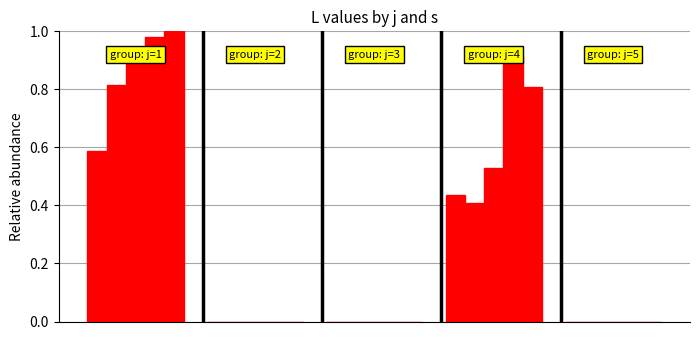

How many bars are there in each group?

5